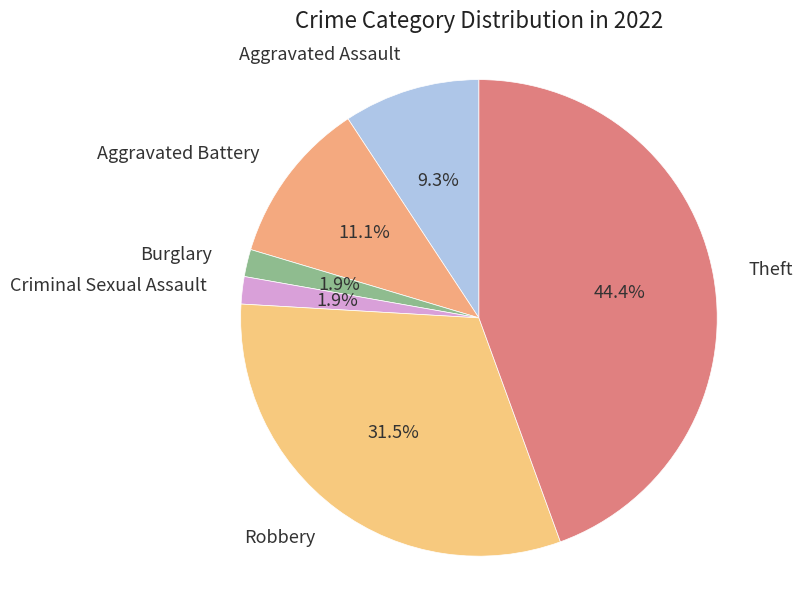

Combined, do Robbery and Aggravated Assault account for over 50%?

No